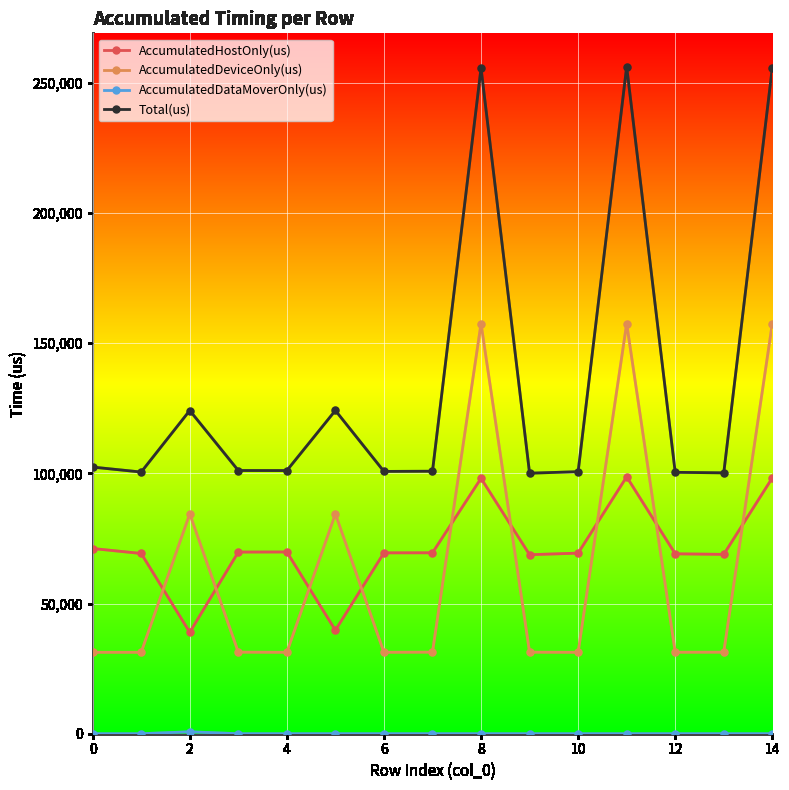

What is the minimum value for AccumulatedDeviceOnly(us)?

31272.3